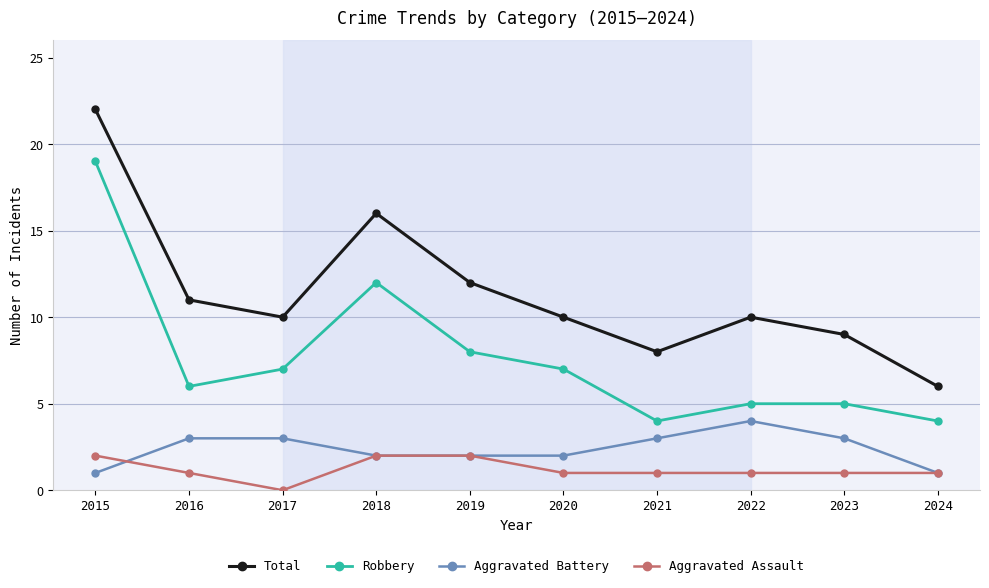

What is the minimum value for Total?

6